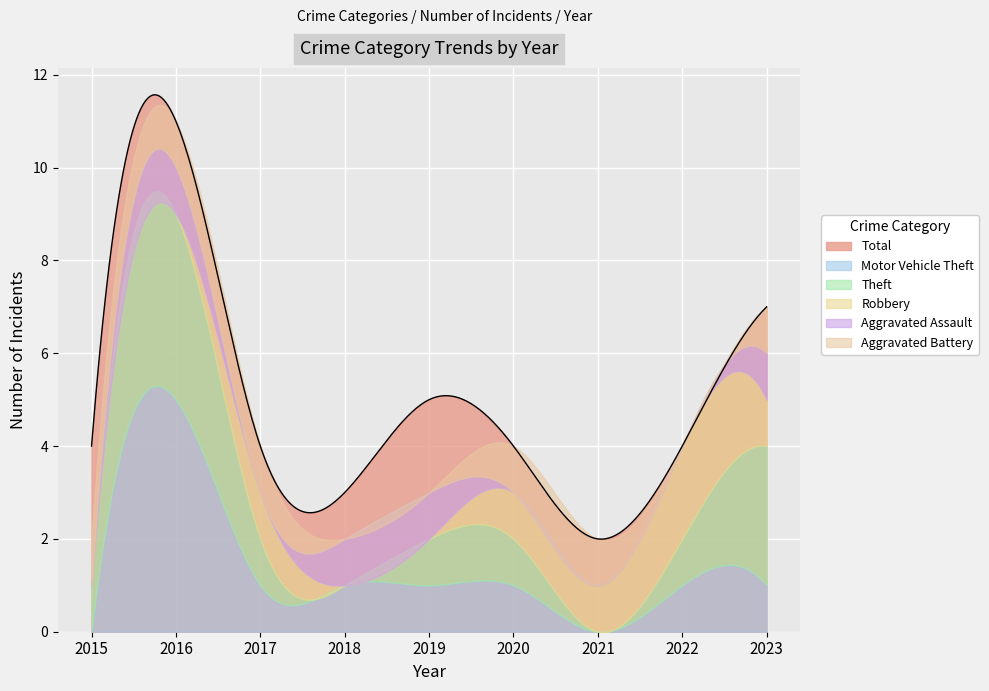

Which series has the largest total across all categories?

Total